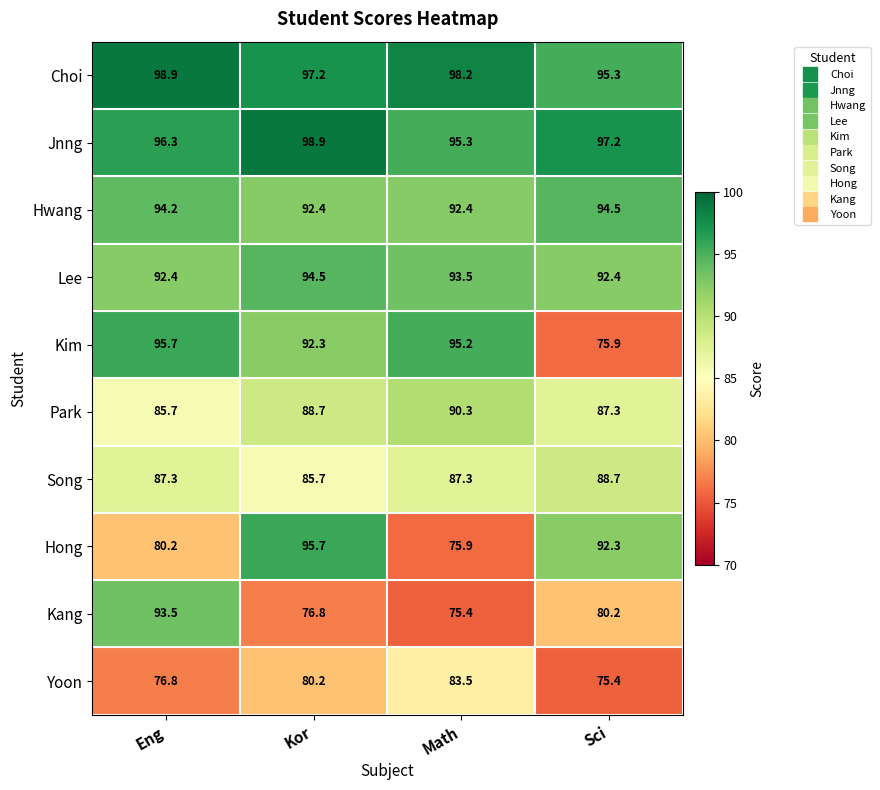

Rank the series at Math from highest to lowest value.

Choi, Jnng, Kim, Lee, Hwang, Park, Song, Yoon, Hong, Kang